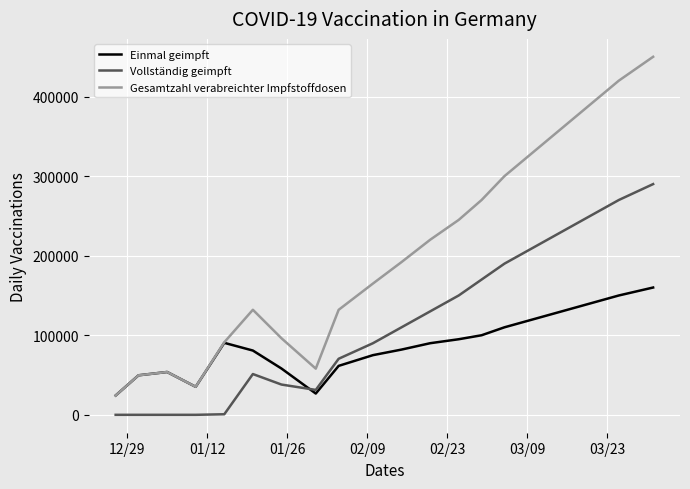

What is the maximum value for Einmal geimpft?

160000